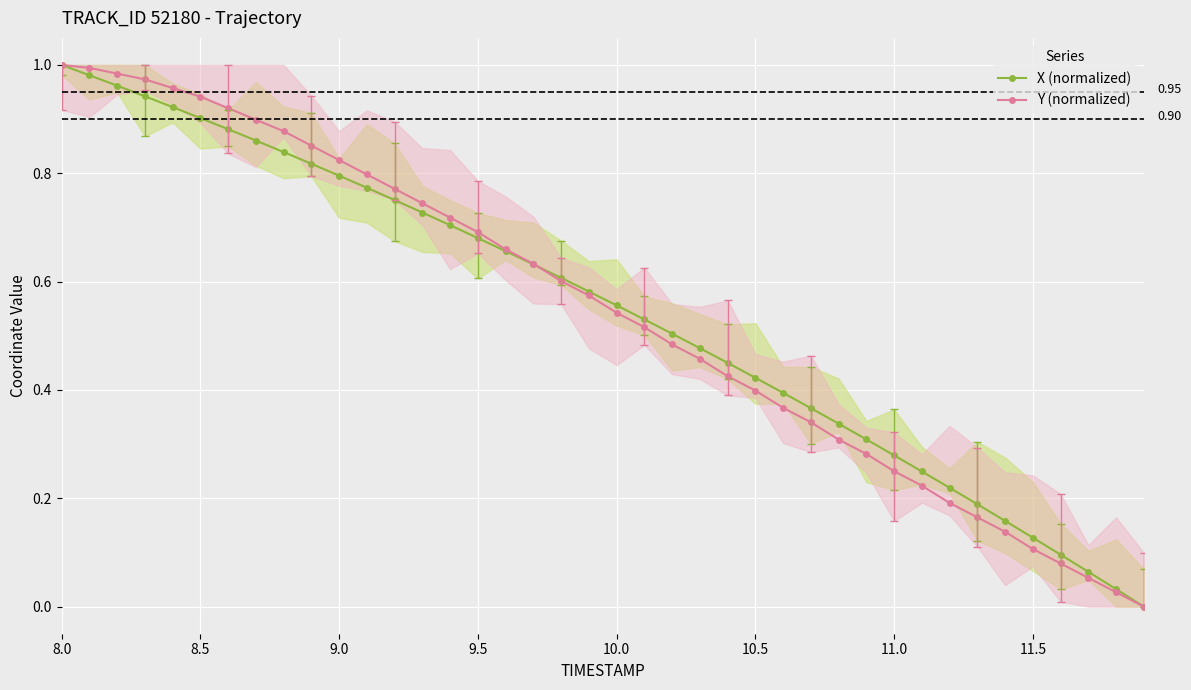

True or false: X (normalized) and Y (normalized) intersect in this chart.

True